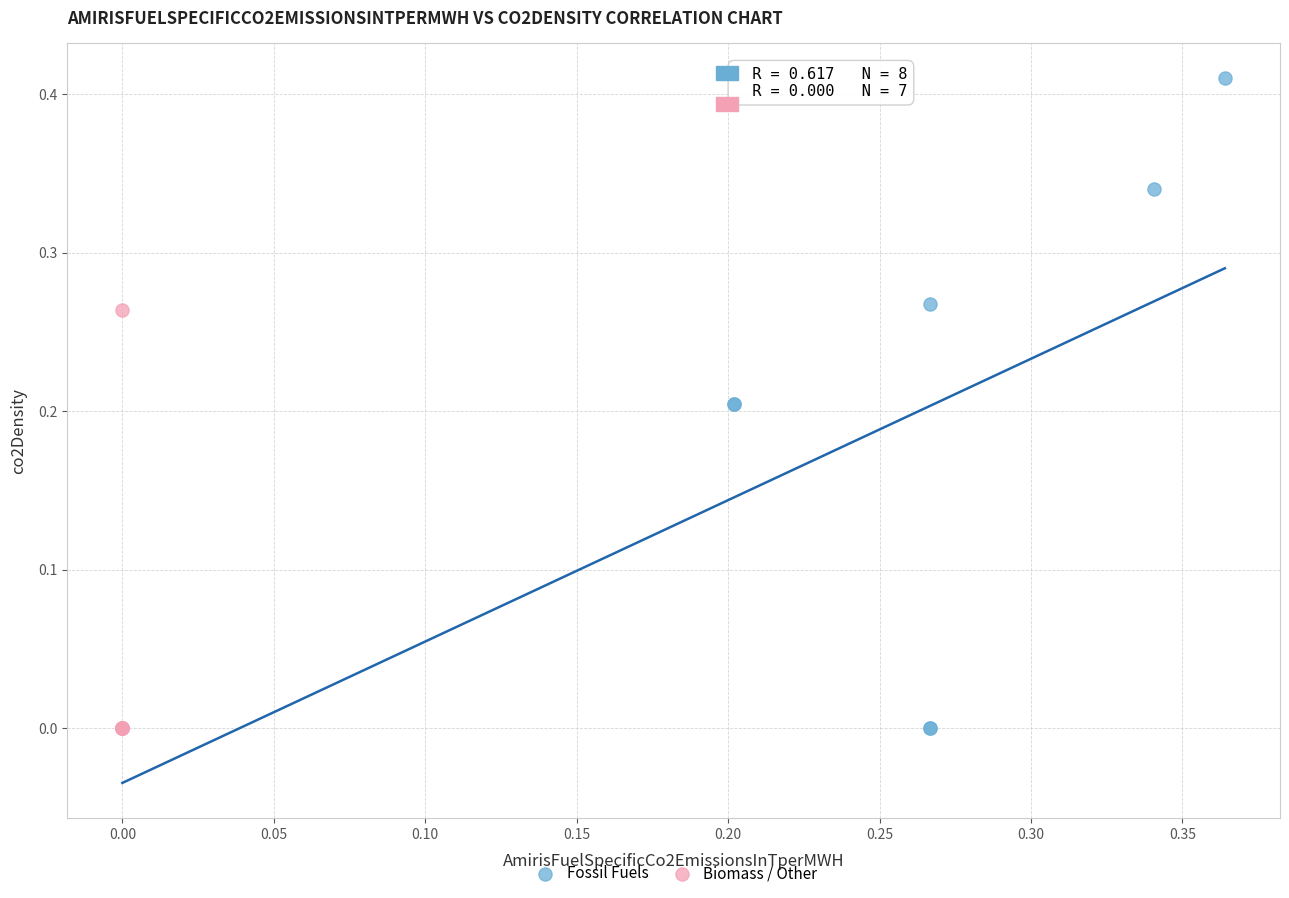

Which series has the largest Y range (max minus min)?

Fossil Fuels